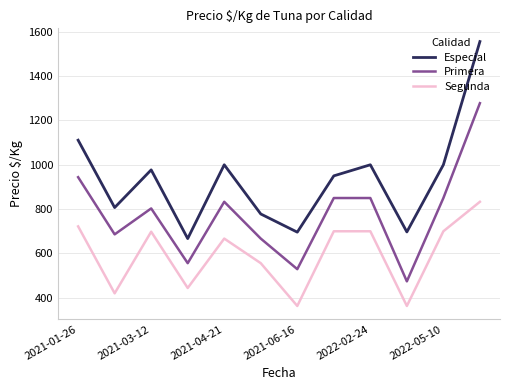

Which series has the largest total across all categories?

Especial